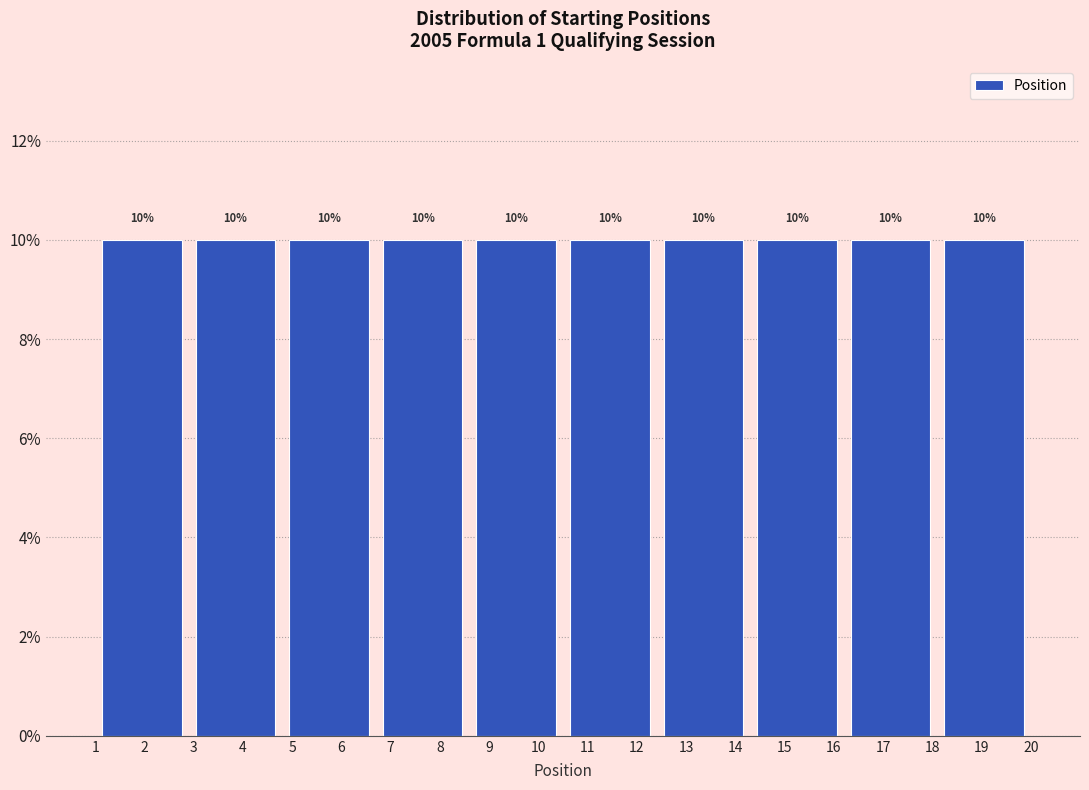

Reading left to right, list every bar in this chart as the range it spans on the x-axis followed by its height.

1.0 to 2.9: 10
2.9 to 4.8: 10
4.8 to 6.7: 10
6.7 to 8.6: 10
8.6 to 10.5: 10
10.5 to 12.4: 10
12.4 to 14.3: 10
14.3 to 16.2: 10
16.2 to 18.1: 10
18.1 to 20.0: 10